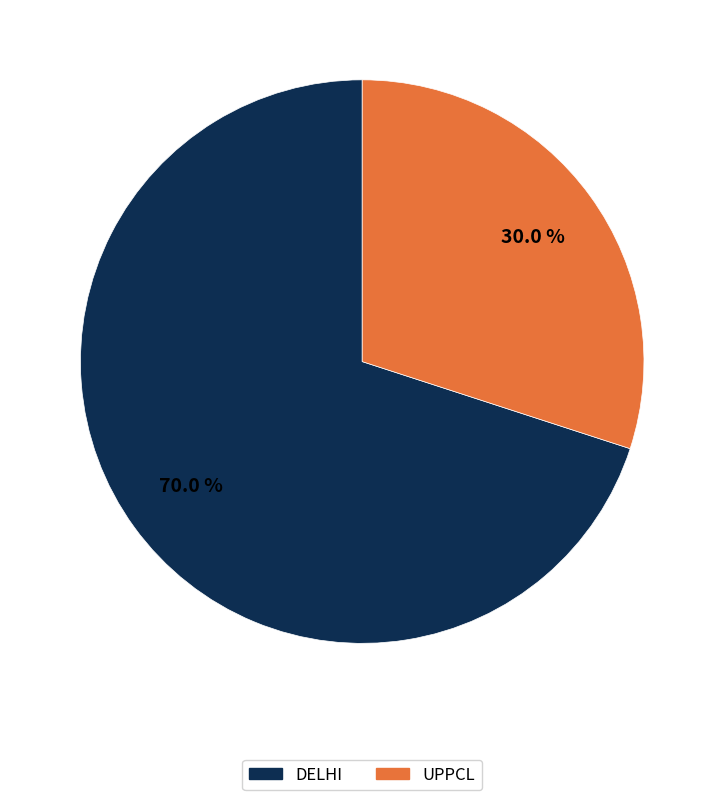

Which has a higher value, UPPCL or DELHI?

DELHI